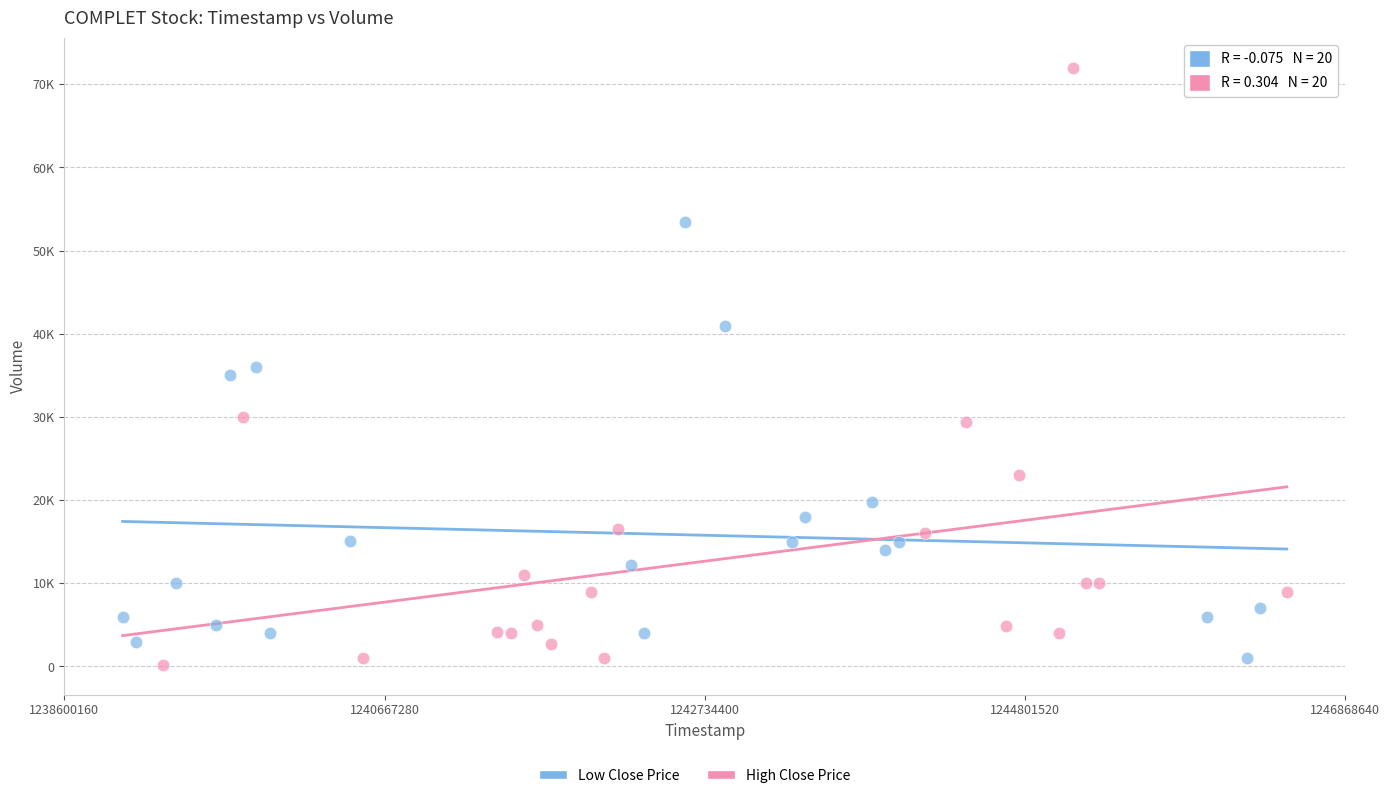

Which series reaches the minimum Y coordinate?

High Close Price